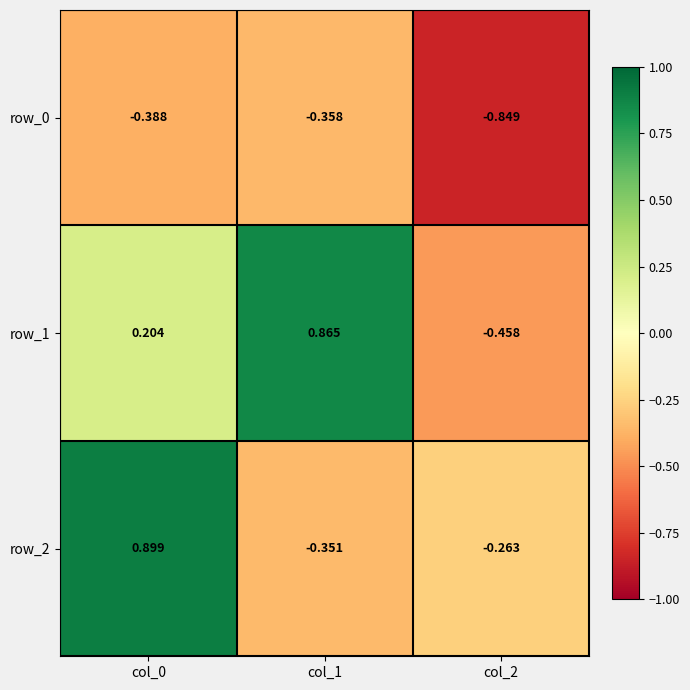

Which label corresponds to the smallest value in the chart?

col_2